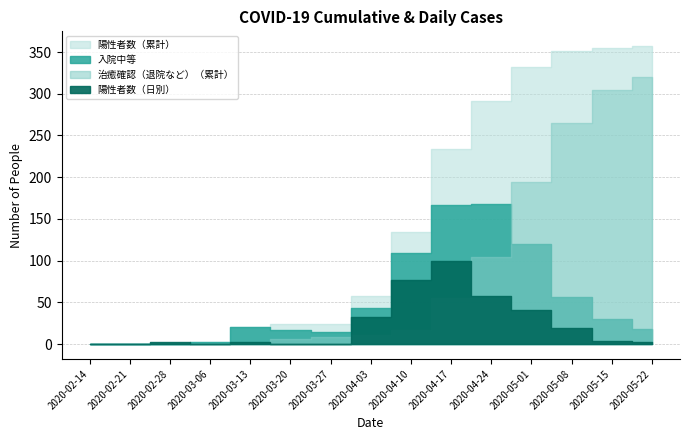

True or false: 治癒確認（退院など）（累計） and 陽性者数（日別） intersect in this chart.

True